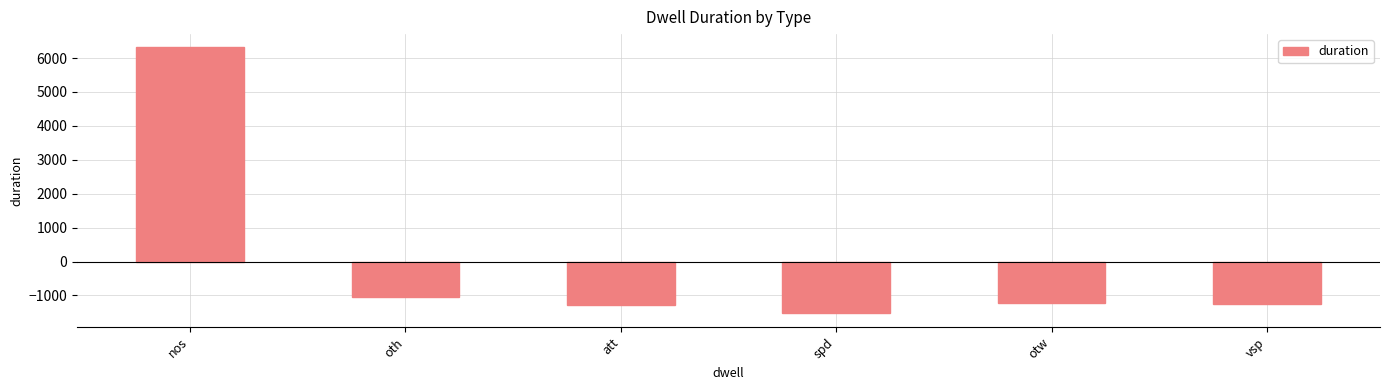

What is the maximum value shown in the chart?

6312.5